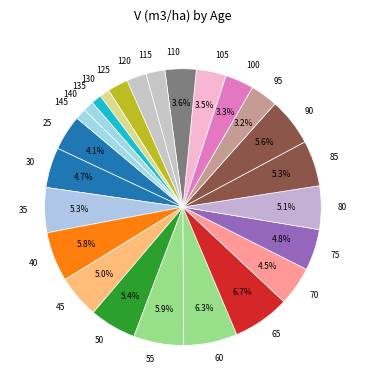

Approximately how many times larger is the value at 115 compared to 25?

0.5